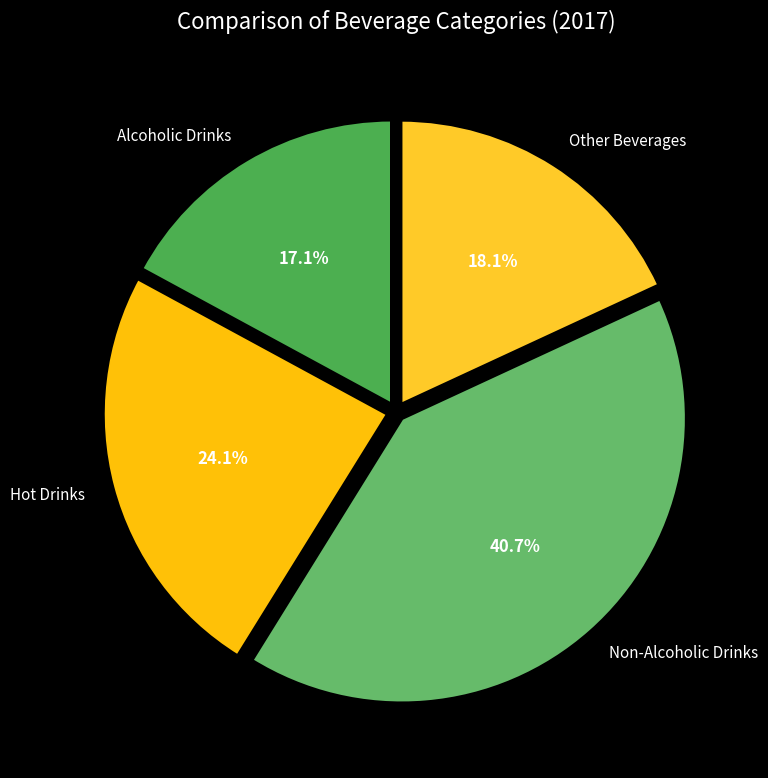

Is the sum of Other Beverages and Hot Drinks greater than half?

No